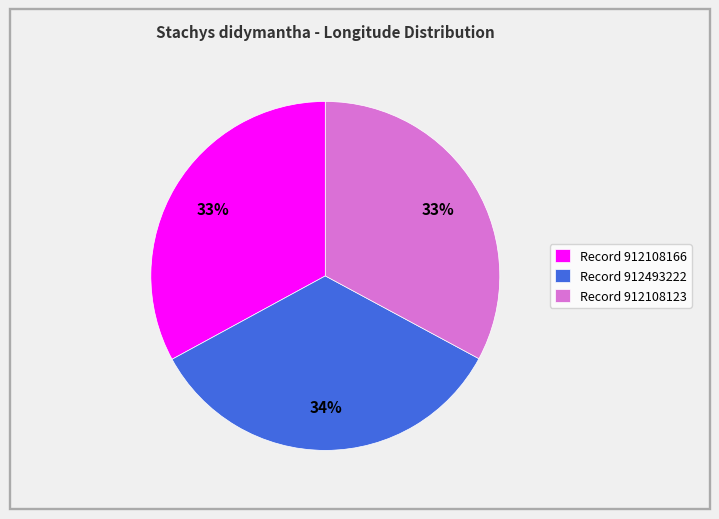

To the nearest percent, what portion does Record 912493222 represent?

34%